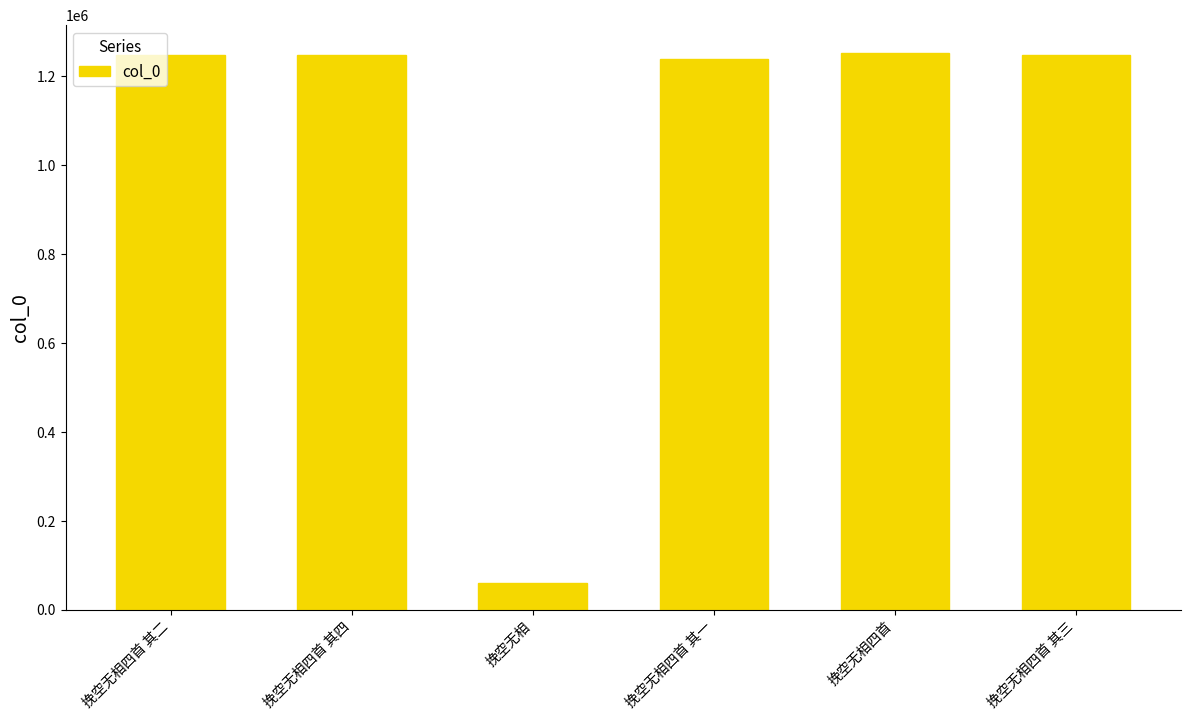

Which has a higher value, 挽空无相四首 or 挽空无相?

挽空无相四首